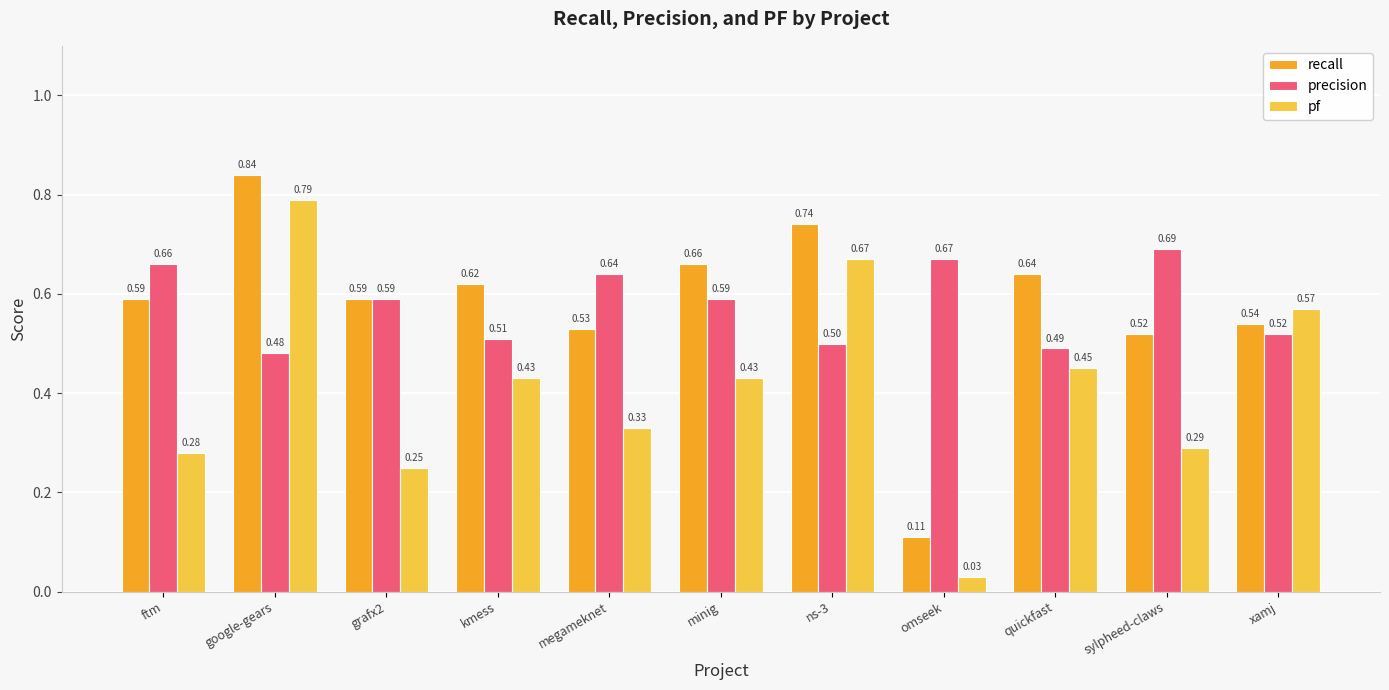

Which category has the lowest value across all series?

omseek